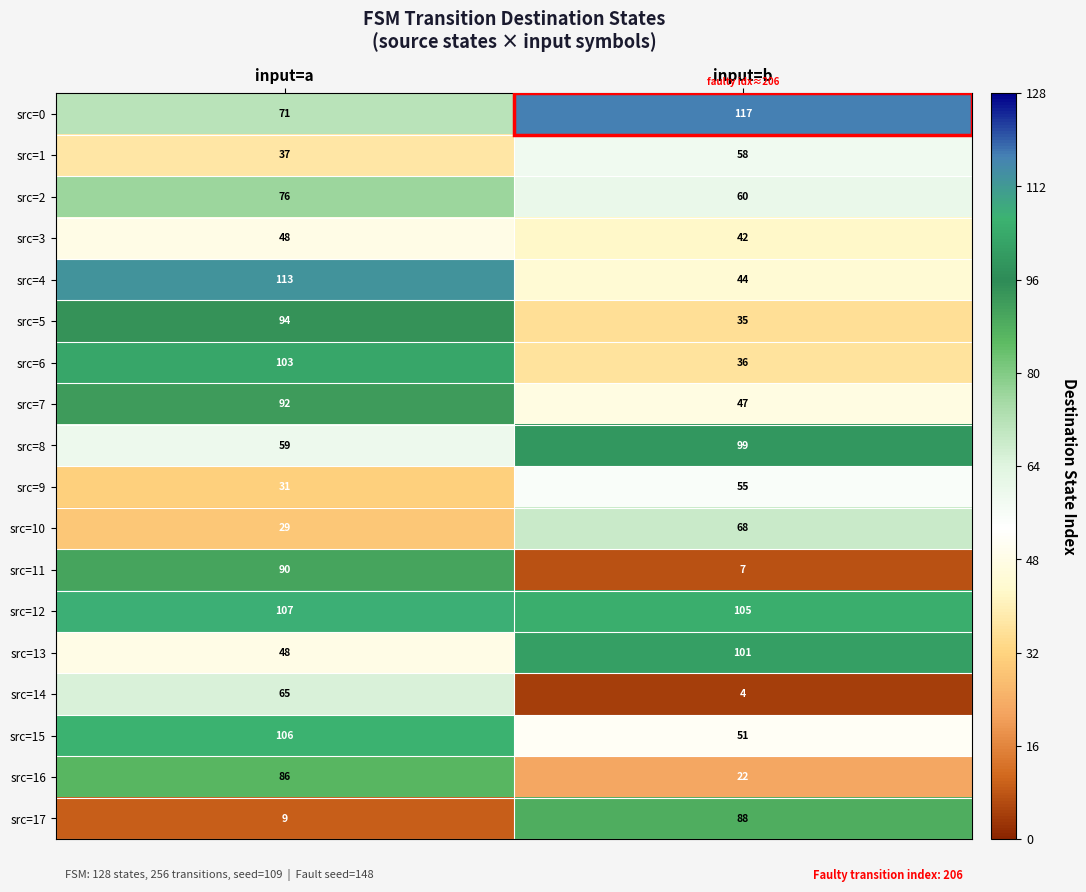

At which label is src=0 closest to 94?

input=a